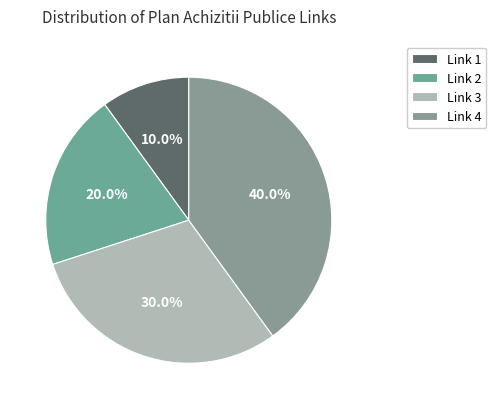

Is there a majority slice in this chart?

No